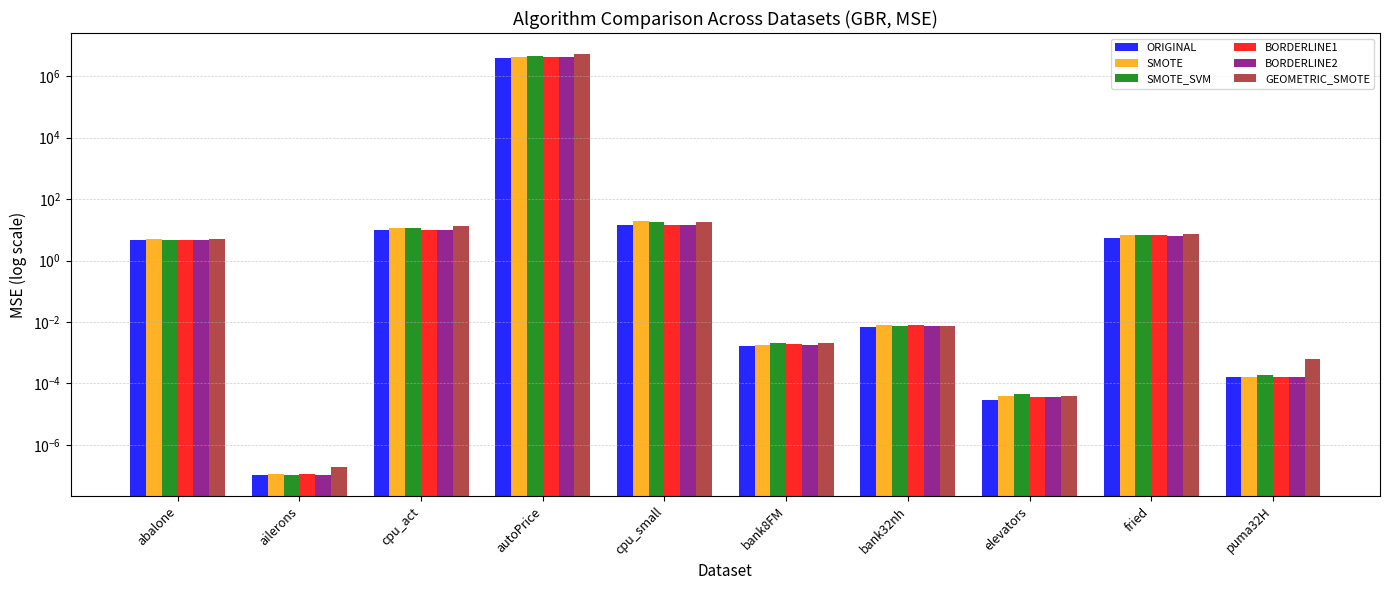

How many bars are there in total?

60